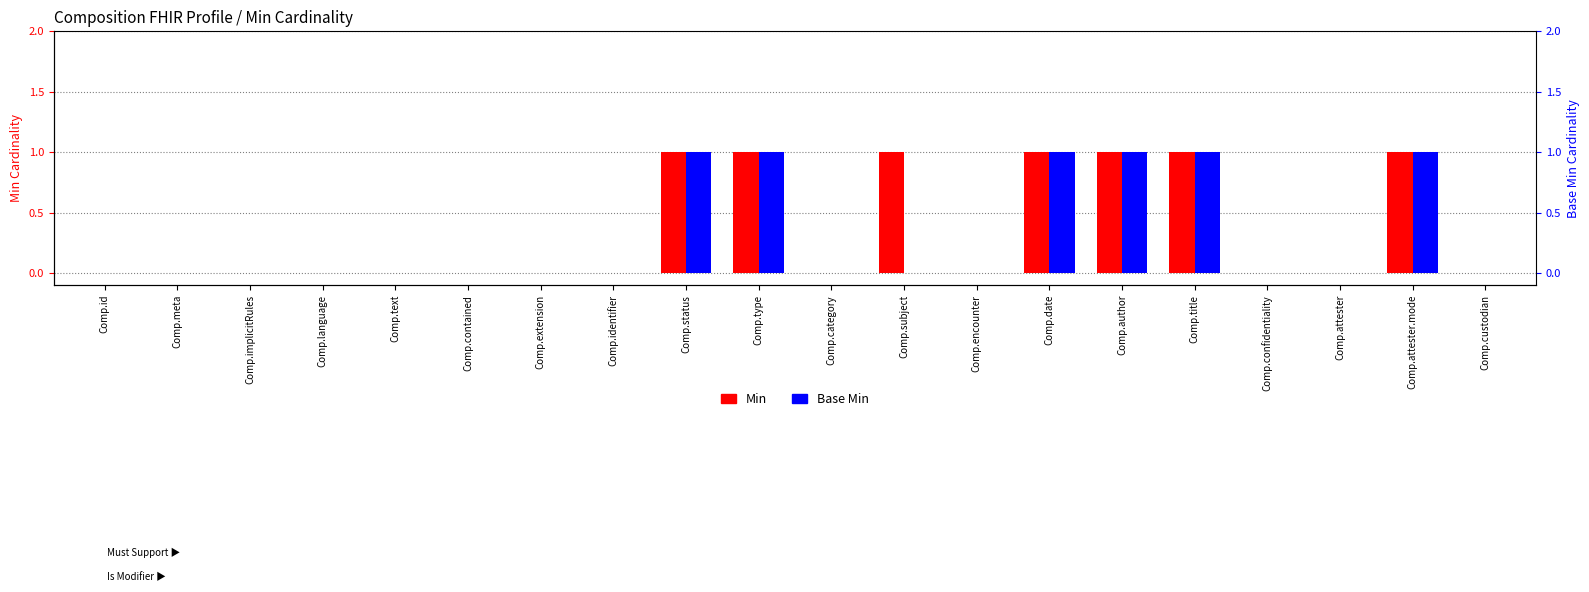

Reading left to right, what are all the values shown in this chart?

Min: Comp.id=0	Comp.meta=0	Comp.implicitRules=0	Comp.language=0	Comp.text=0	Comp.contained=0	Comp.extension=0	Comp.identifier=0	Comp.status=1	Comp.type=1	Comp.category=0	Comp.subject=1	Comp.encounter=0	Comp.date=1	Comp.author=1	Comp.title=1	Comp.confidentiality=0	Comp.attester=0	Comp.attester.mode=1	Comp.custodian=0
Base Min: Comp.id=0	Comp.meta=0	Comp.implicitRules=0	Comp.language=0	Comp.text=0	Comp.contained=0	Comp.extension=0	Comp.identifier=0	Comp.status=1	Comp.type=1	Comp.category=0	Comp.subject=0	Comp.encounter=0	Comp.date=1	Comp.author=1	Comp.title=1	Comp.confidentiality=0	Comp.attester=0	Comp.attester.mode=1	Comp.custodian=0